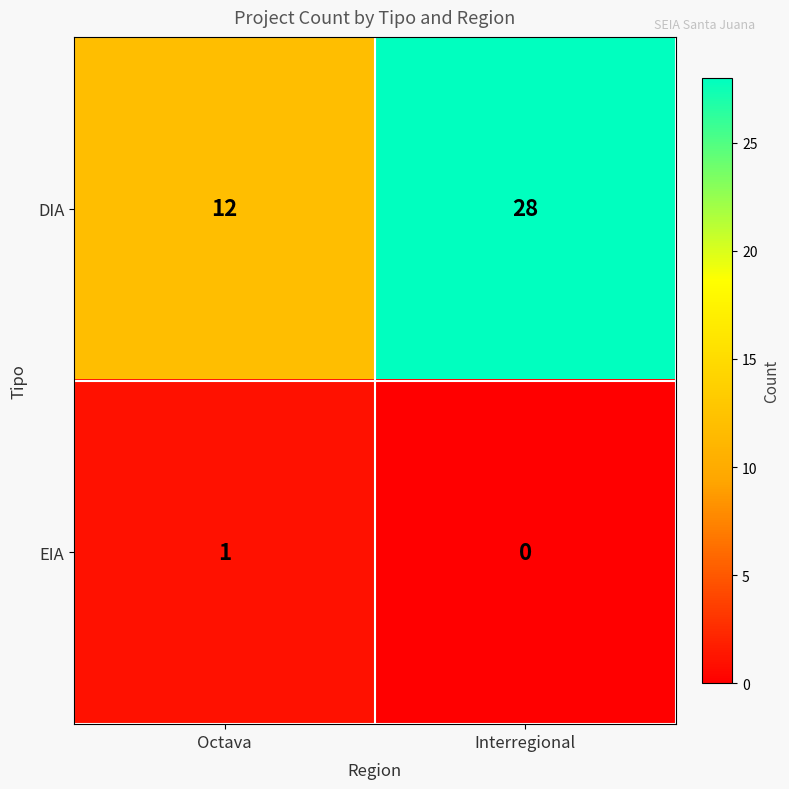

Reading right to left, list all the values displayed in this chart.

DIA: 28	12
EIA: 0	1